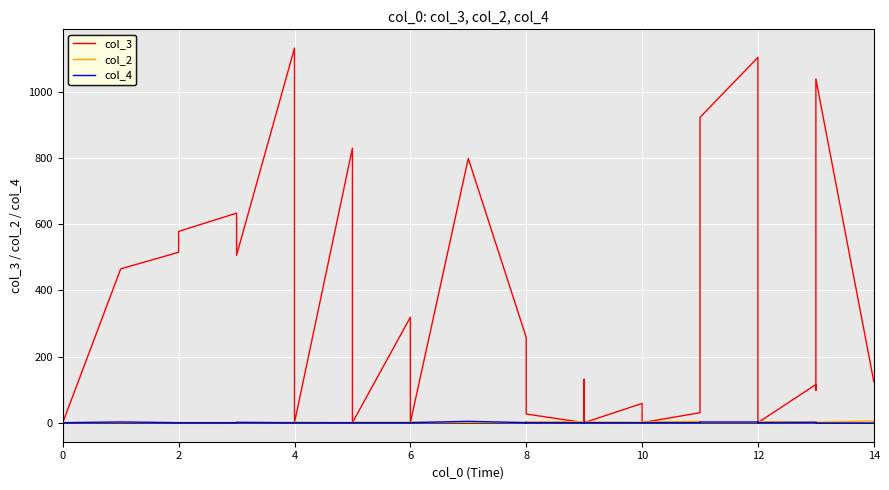

In col_2, how many points are higher than both neighbors (excluding endpoints)?

6